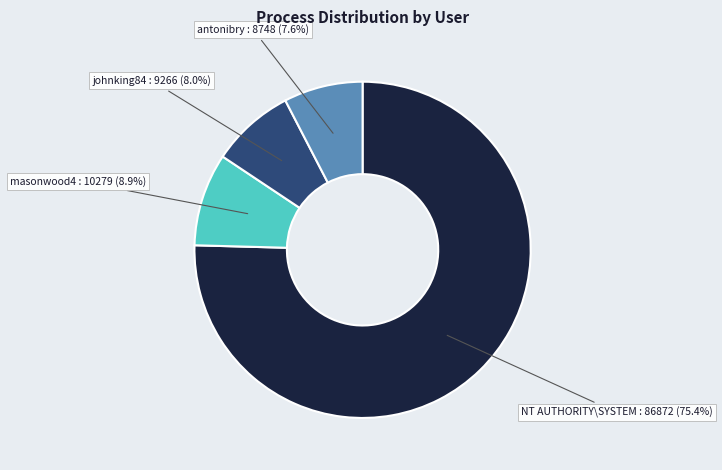

Is there any slice that represents more than half of the pie?

Yes